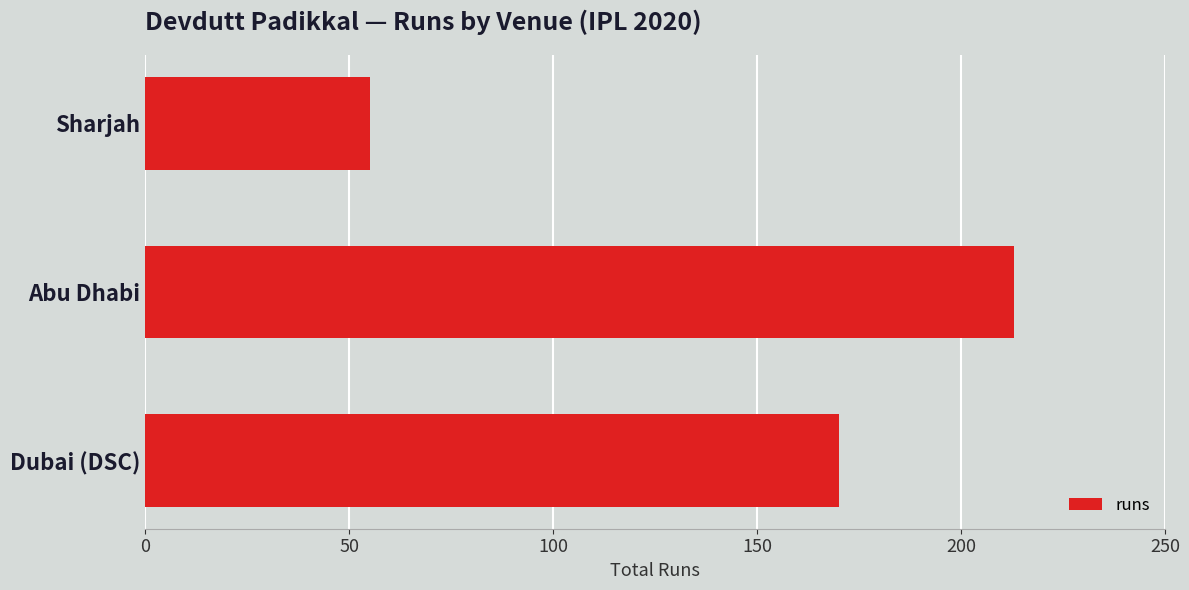

Reading top to bottom, transcribe all the data shown in this chart.

55	213	170